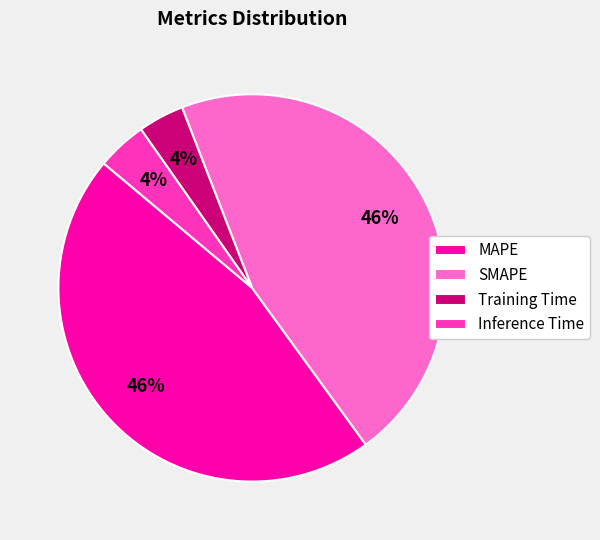

To the nearest percent, what is the combined percentage of Inference Time and SMAPE?

50%